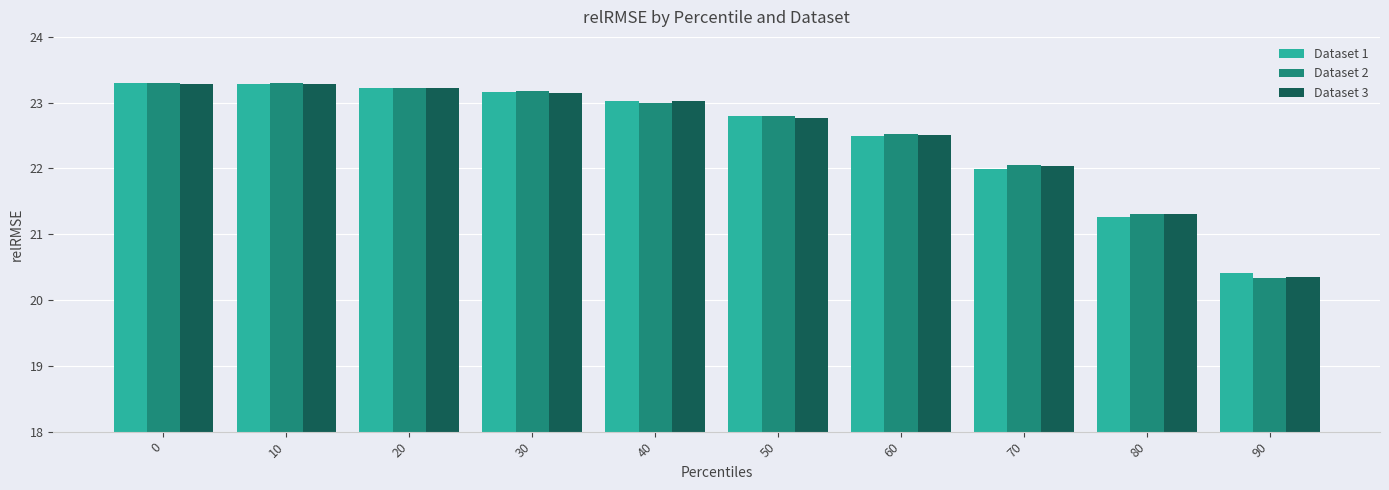

Is it true that Dataset 2 equals 9.5 at 30?

False